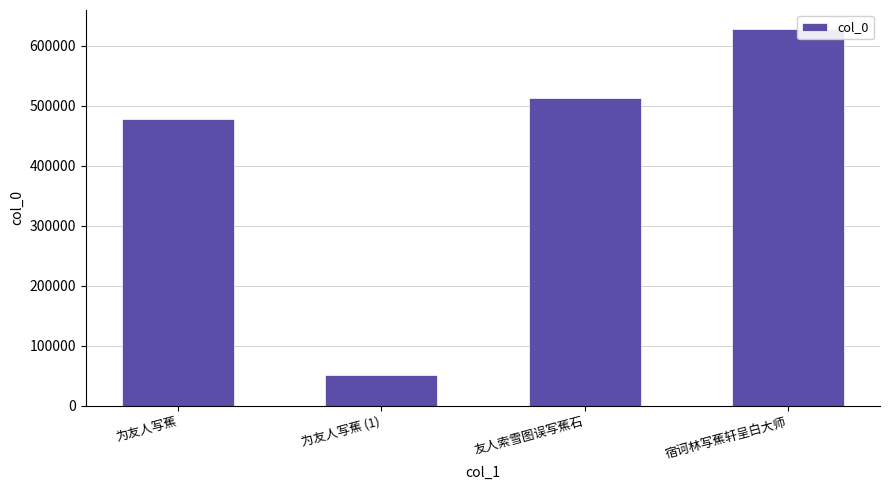

How many bars are there in total?

4